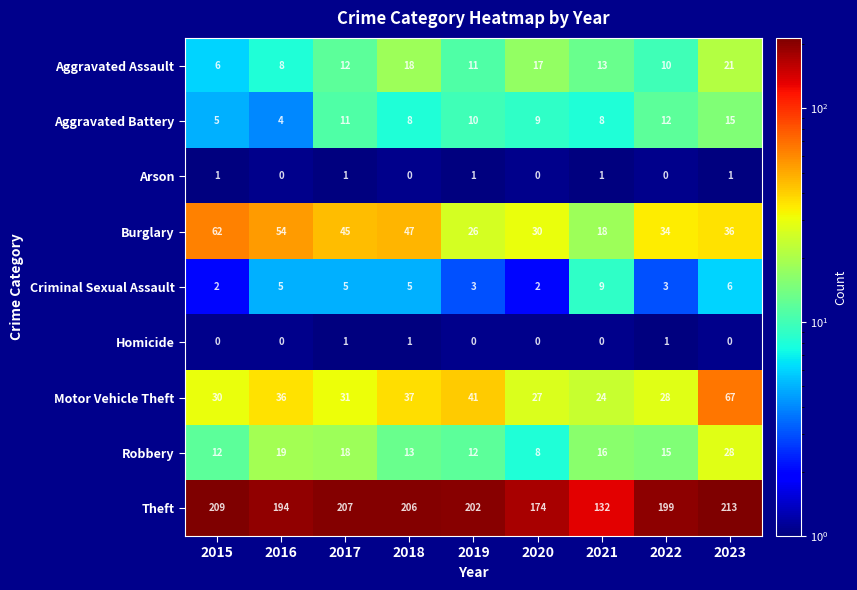

Rank the series at 2015 from highest to lowest value.

Theft, Burglary, Motor Vehicle Theft, Robbery, Aggravated Assault, Aggravated Battery, Criminal Sexual Assault, Arson, Homicide